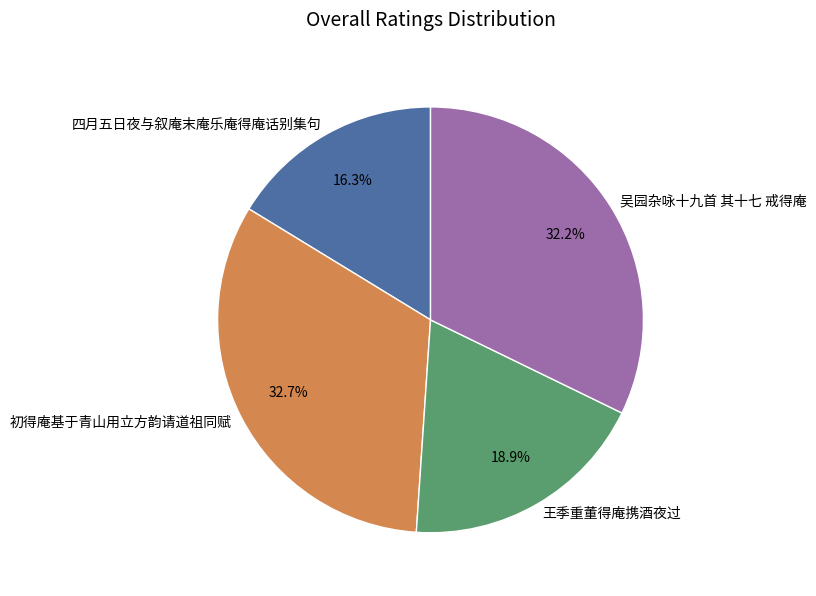

Approximately how many times larger is the value at 初得庵基于青山用立方韵请道祖同赋 compared to 吴园杂咏十九首 其十七 戒得庵?

1.0